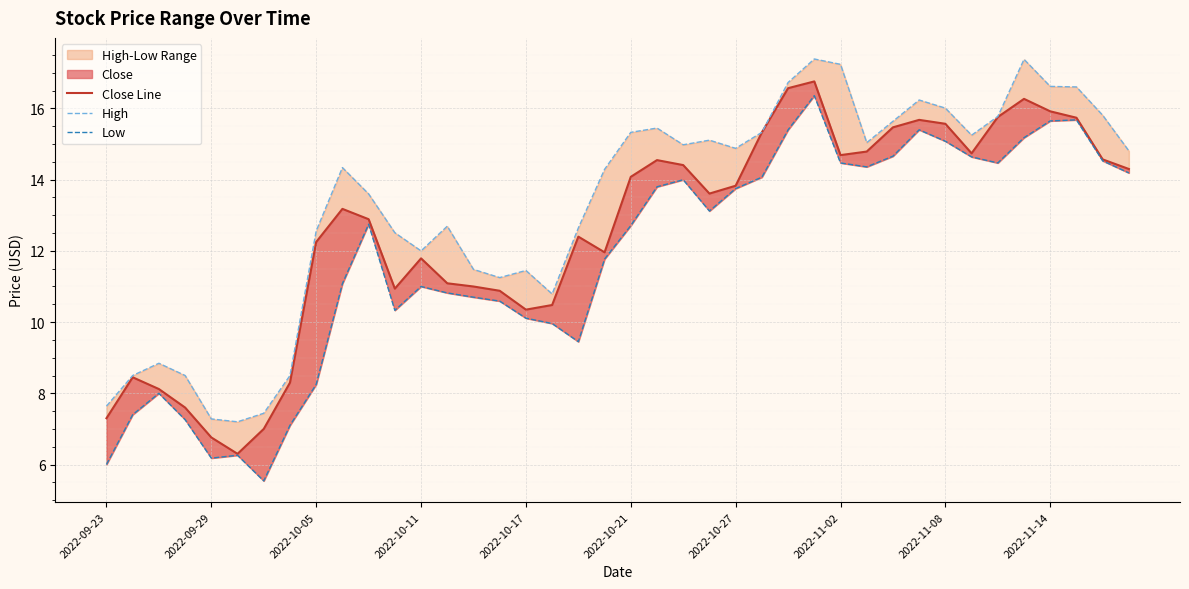

What is the total value across all series at 29?

44.2